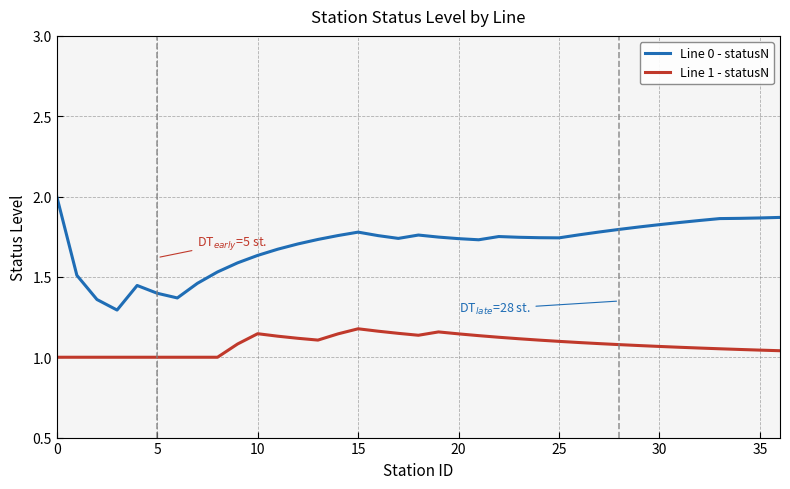

What is the maximum value shown in the chart?

2.0